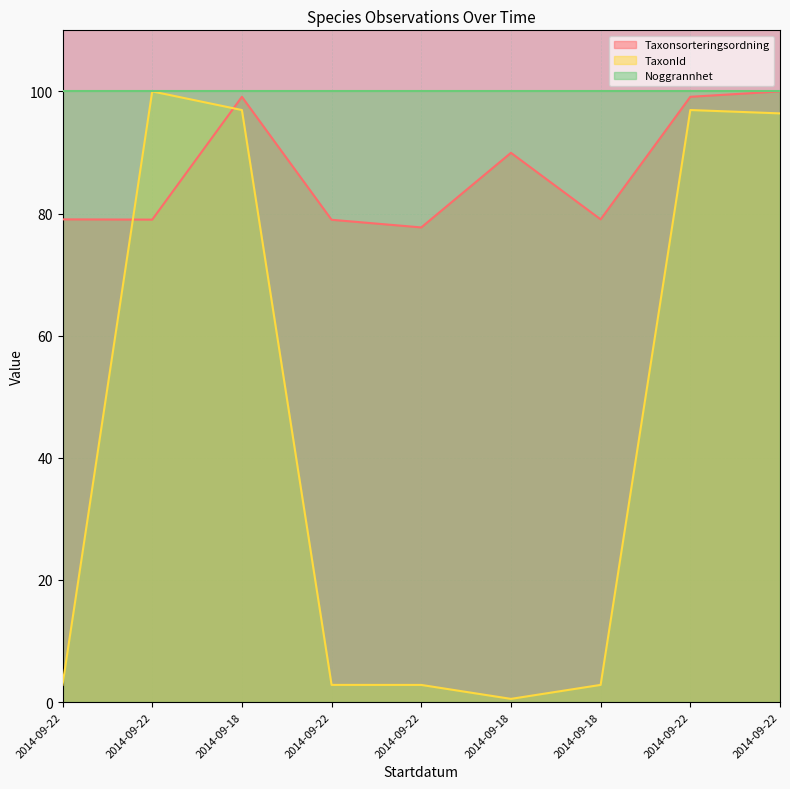

Between 2014-09-18 and 2014-09-18, which is larger?

2014-09-18